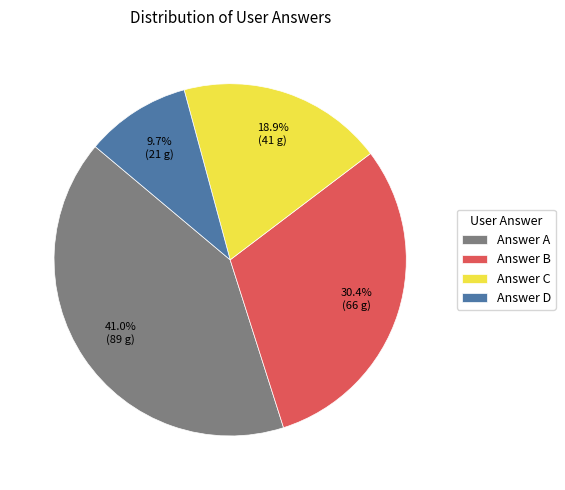

Approximately how many times larger is the value at Answer C compared to Answer A?

0.5